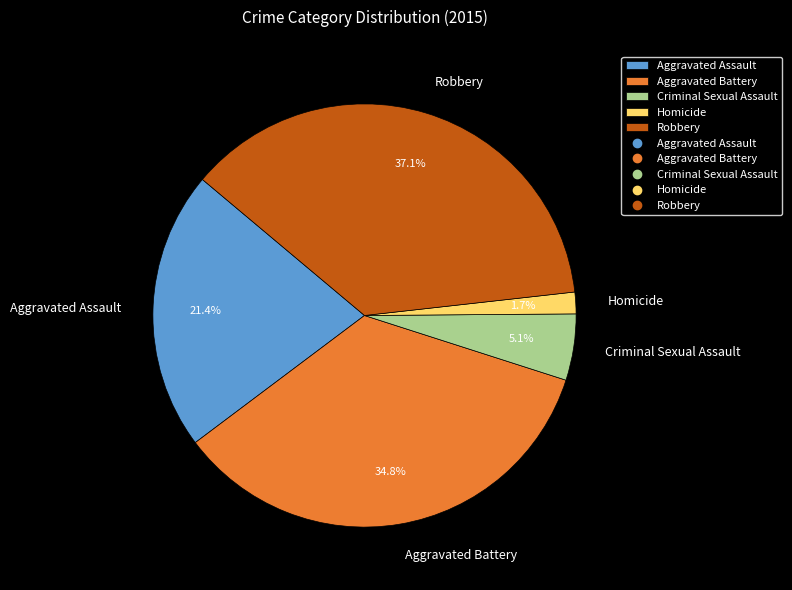

What percentage is the Criminal Sexual Assault slice, to the nearest percent?

5%